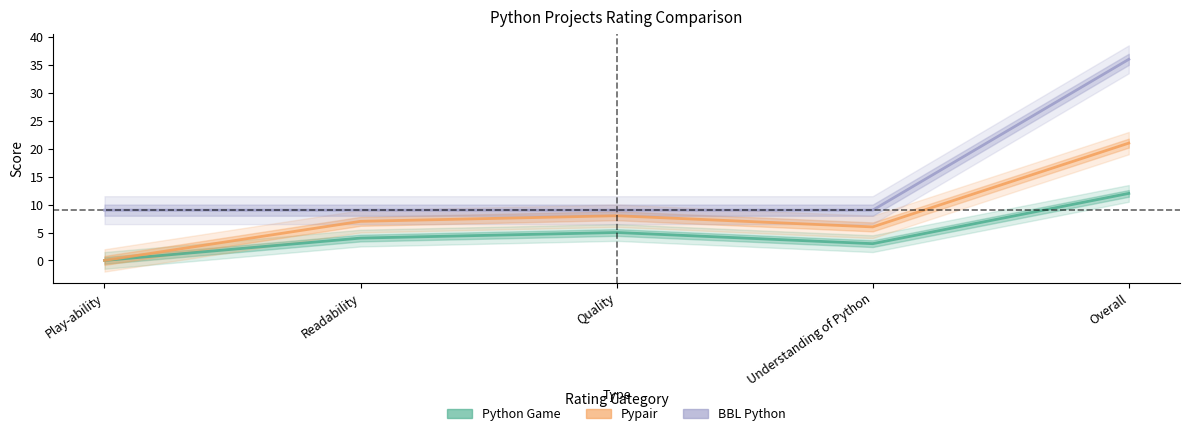

What is the average value of the Pypair series?

8